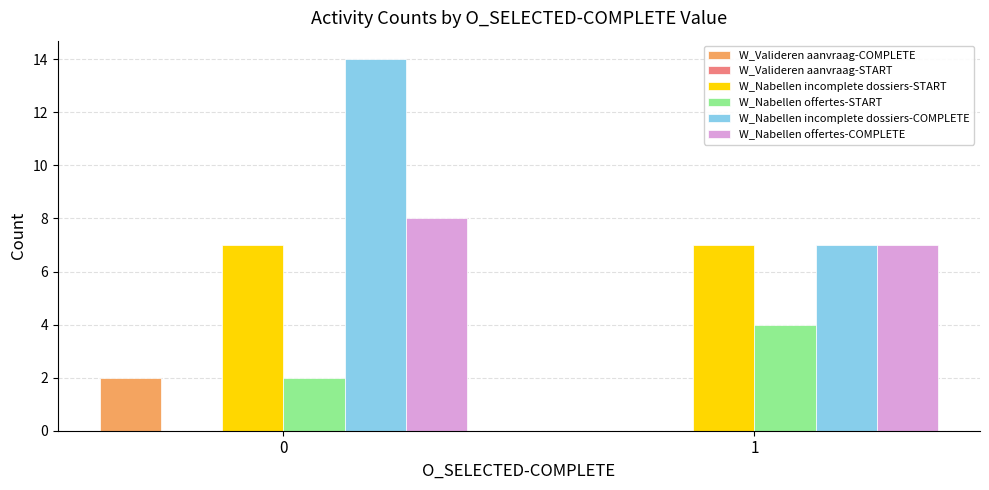

Which series has the largest total across all categories?

W_Nabellen incomplete dossiers-COMPLETE